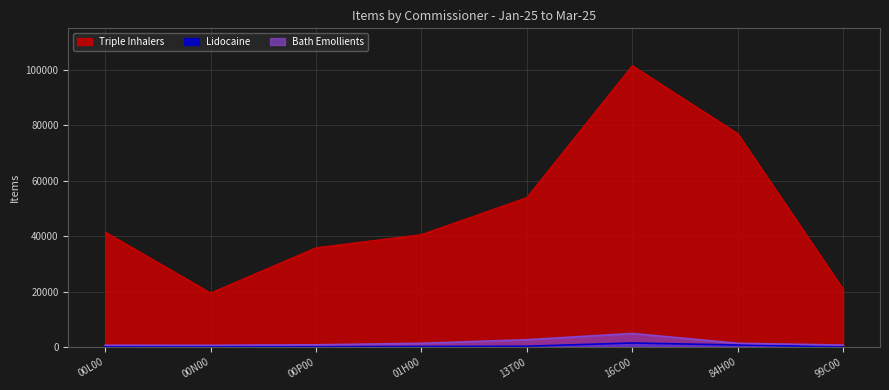

The value of Bath Emollients at 13T00 is 824. True or false?

False